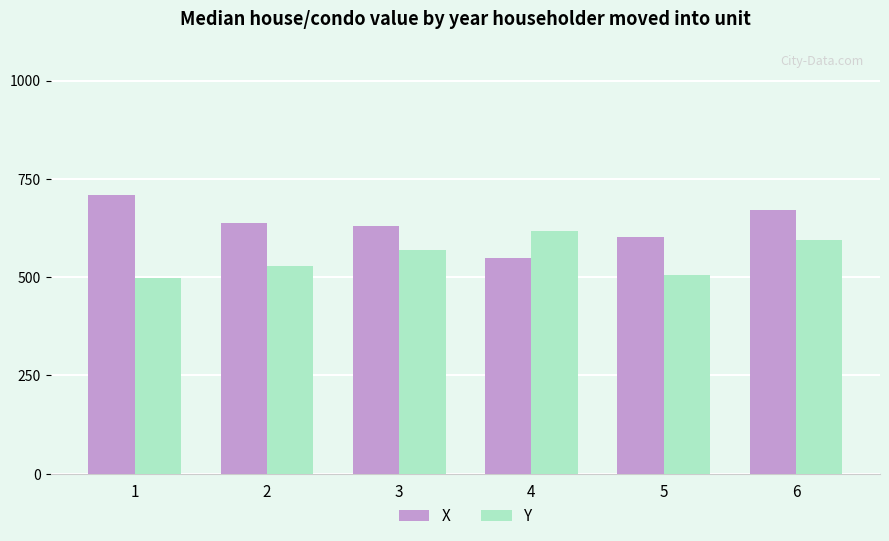

Which category has the lowest value in the X series?

4